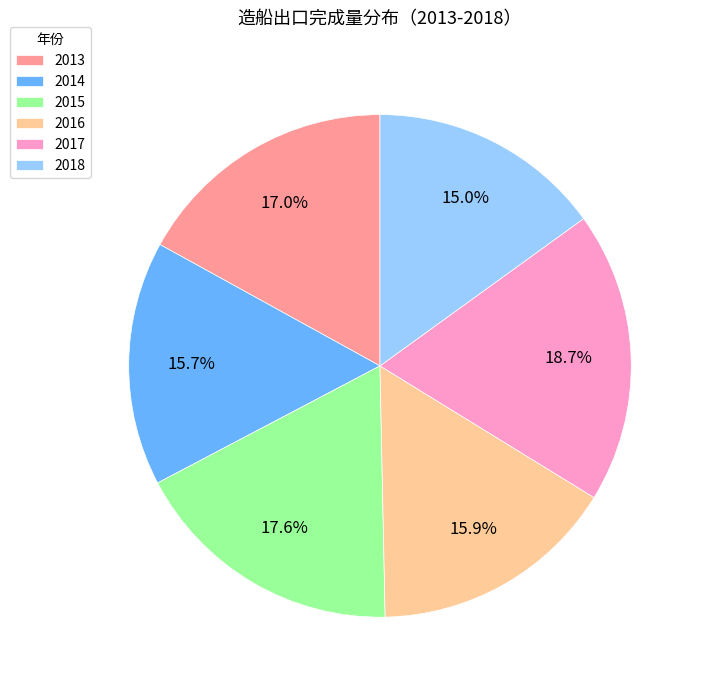

How many segments does this pie chart have?

6